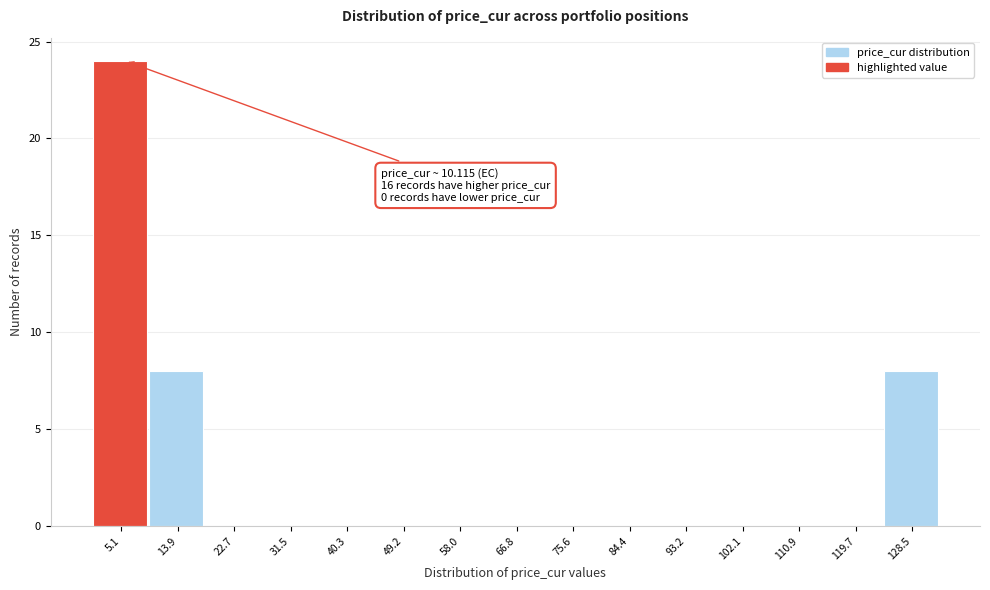

Reading right to left, transcribe all the data shown in this chart.

128.5=8	119.7=0	110.9=0	102.1=0	93.2=0	84.4=0	75.6=0	66.8=0	58.0=0	49.2=0	40.3=0	31.5=0	22.7=0	13.9=8	5.1=24